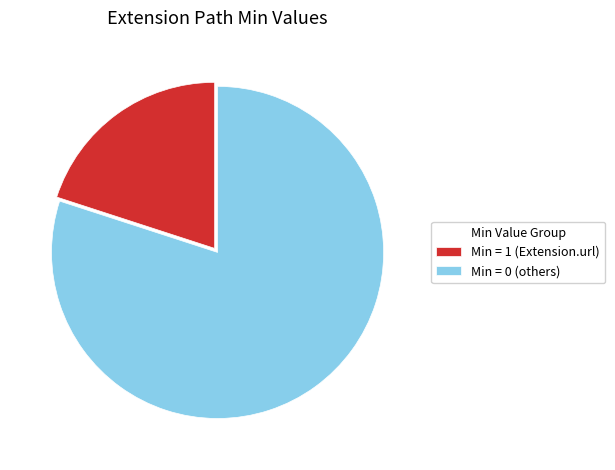

Which category accounts for the majority?

Min = 0 (others)